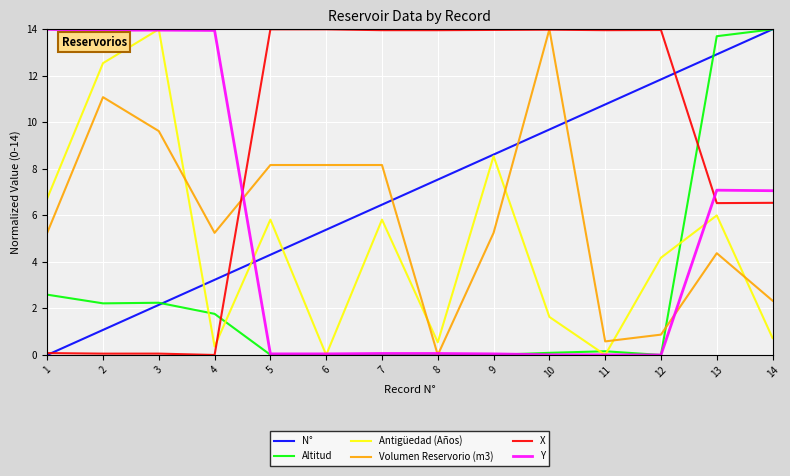

Read the N° value at 13.

12.9